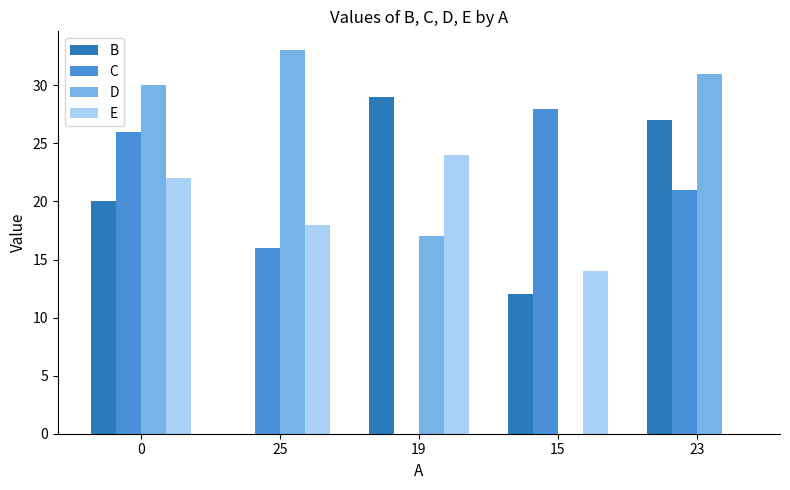

What is the maximum value shown in the chart?

33